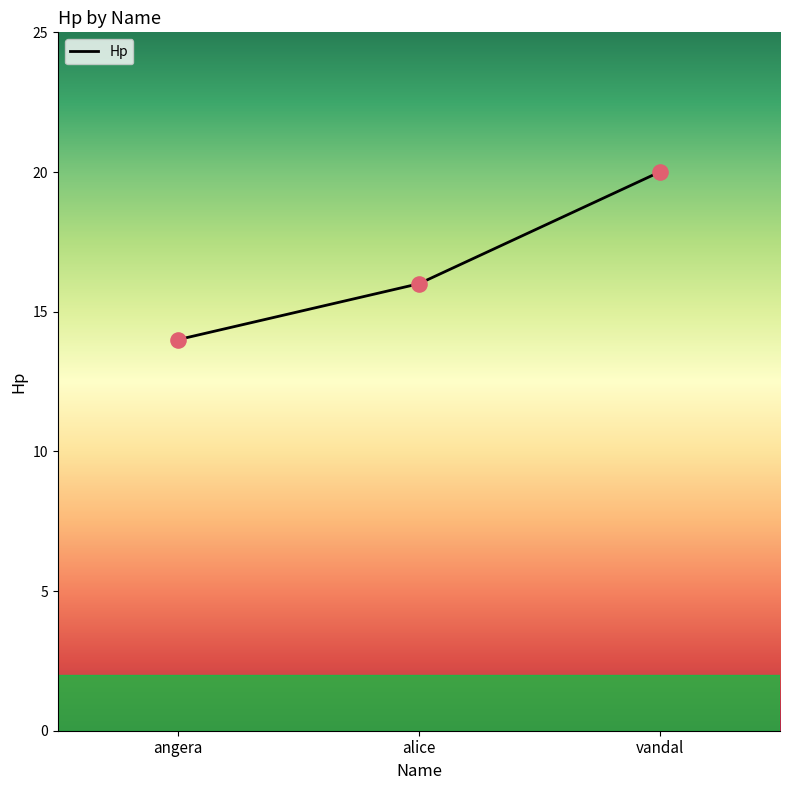

What is the change in value from alice to vandal?

+4